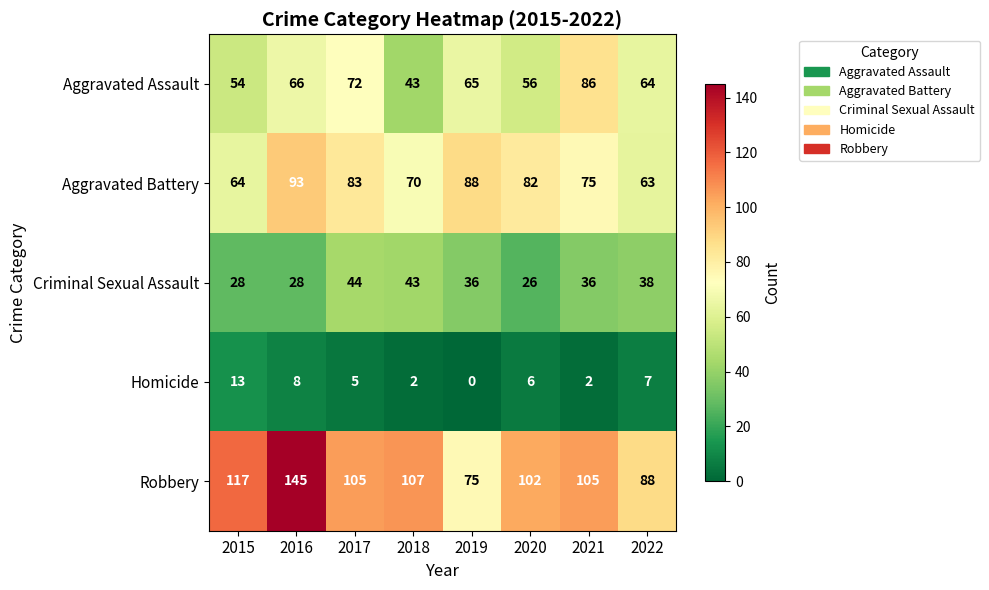

True or false: Aggravated Assault has a value of 54 at 2015.

True